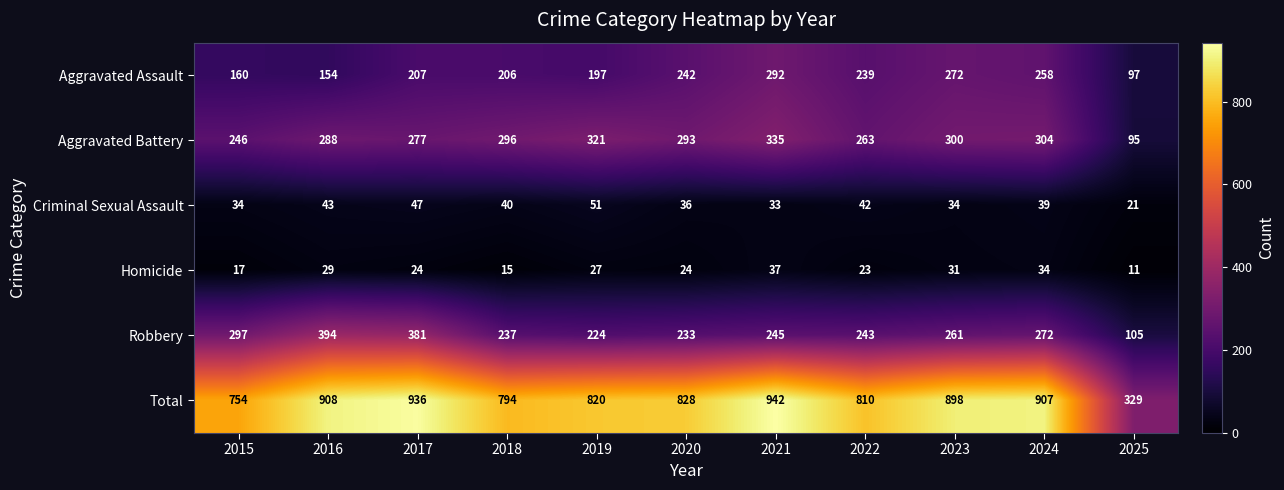

At which category is the sum across all series the highest?

2021